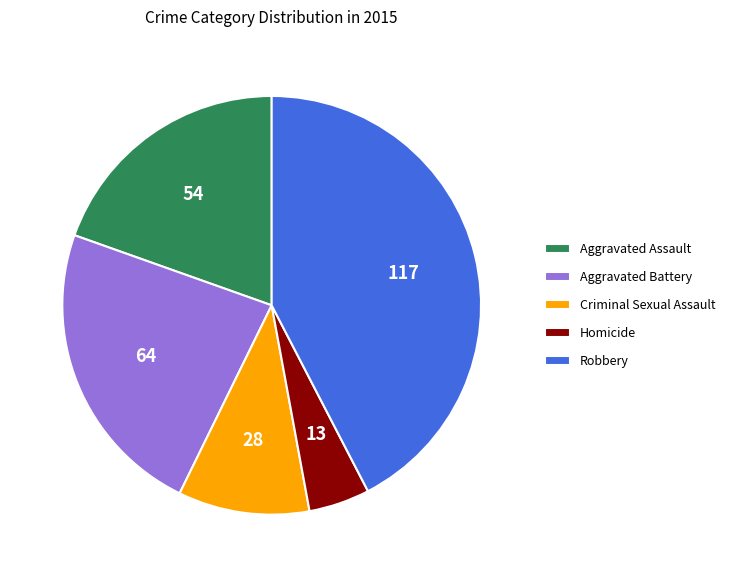

What is the smallest slice in the pie chart?

Homicide